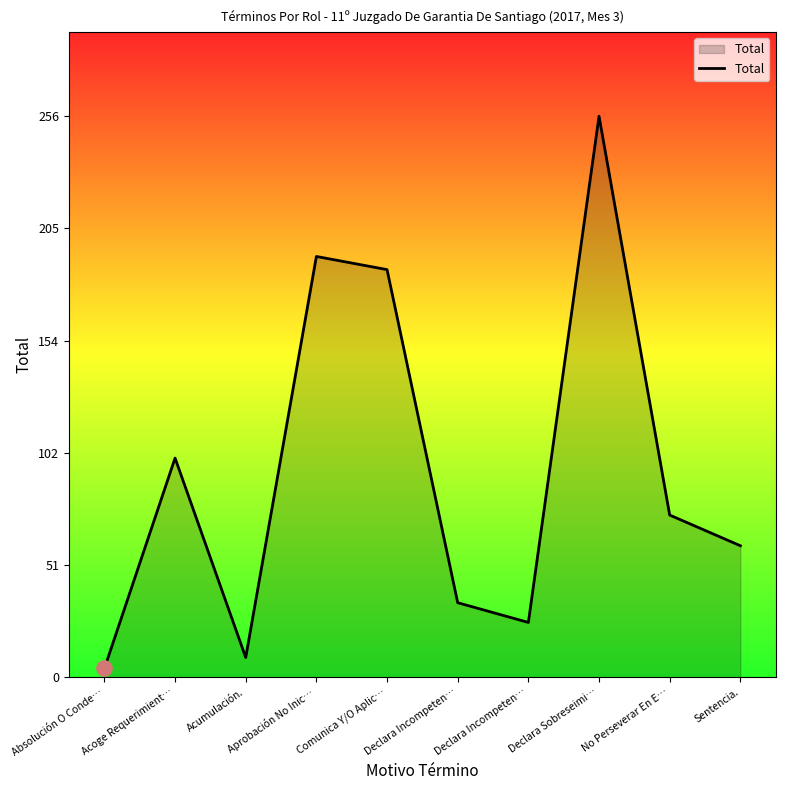

Is this an area chart (filled region under the line)?

Yes